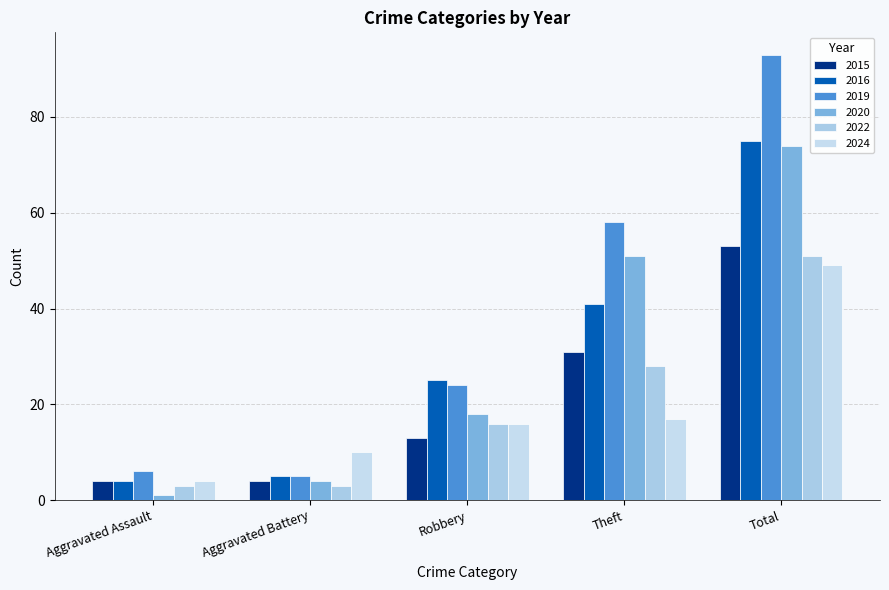

How many categories are shown in the chart?

5